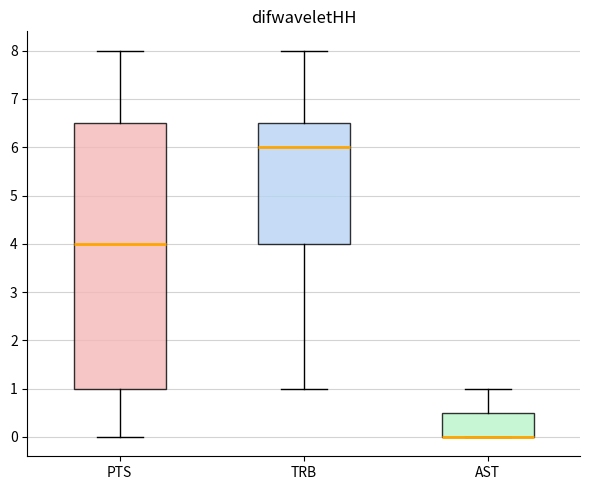

Reading left to right, transcribe this box plot: for each box, give where its median line is, the range the box spans, and where its two whiskers end, as read against the y-axis. The values are not printed on the chart, so give them approximately, as read against the axis.

PTS: median 4.0, box 1.0 to 6.5, whiskers 0.0 to 8.0
TRB: median 6.0, box 4.0 to 6.5, whiskers 1.0 to 8.0
AST: median 0.0 (drawn on the box's lower edge), box 0.0 to 0.5, whiskers 0.0 to 1.0